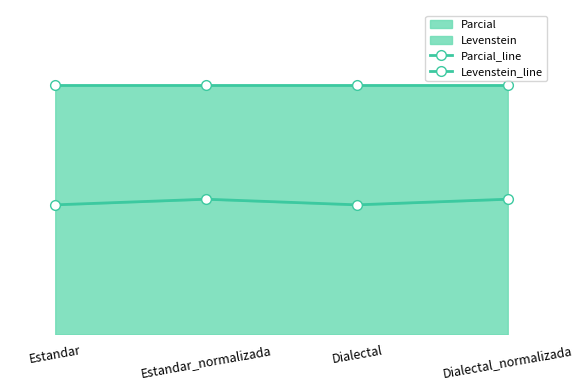

What is the spread (max minus min) of values at Estandar?

20.0